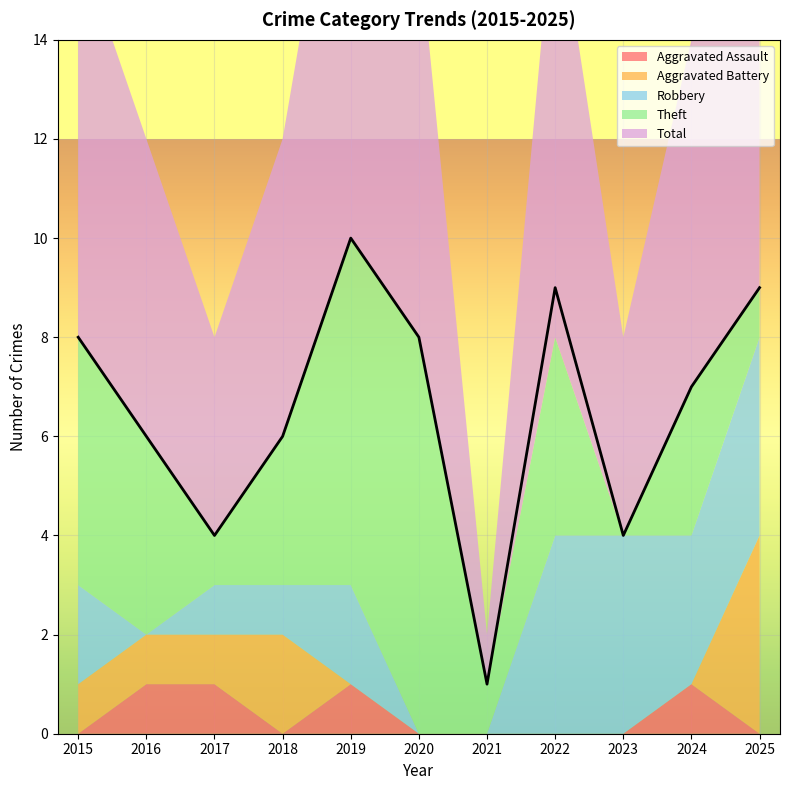

How many data points in Robbery are above 2?

4